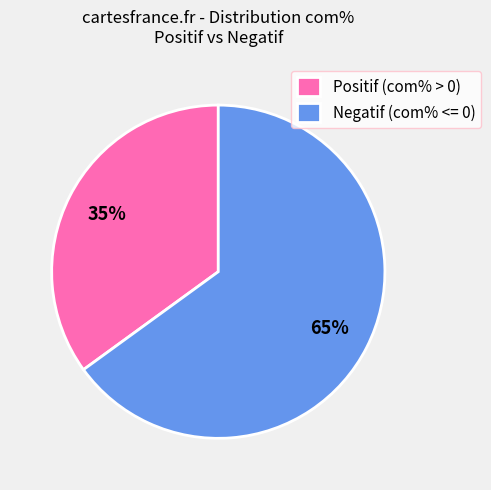

What percentage is the Negatif (com% <= 0) slice, to the nearest percent?

65%